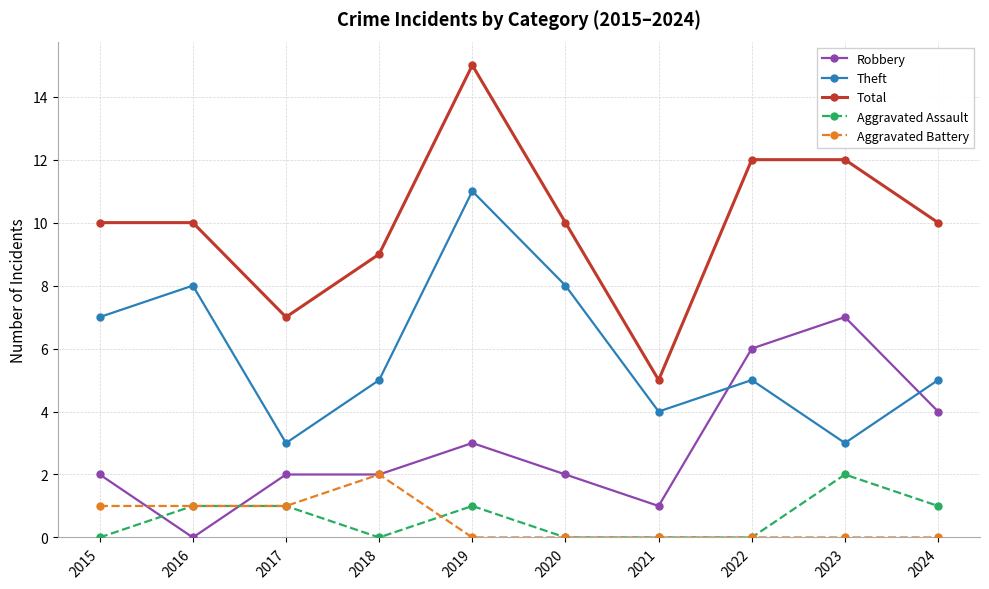

What is the value of the Total point at the 9th from the left?

12